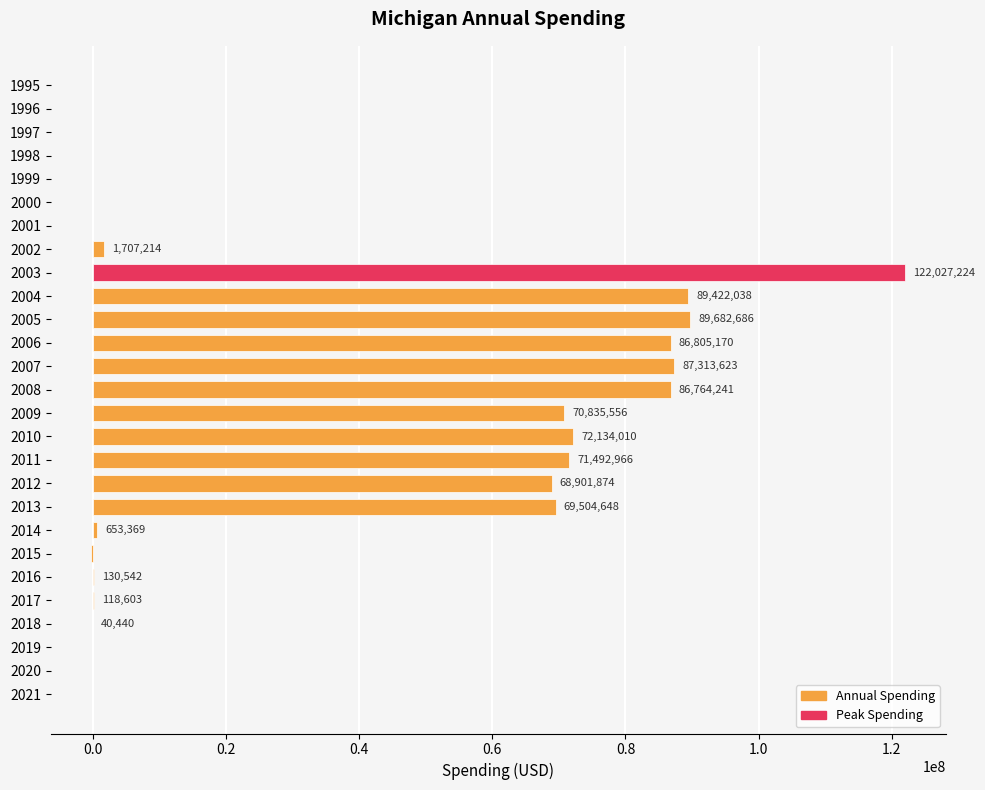

Which category has the highest value across all series?

2003